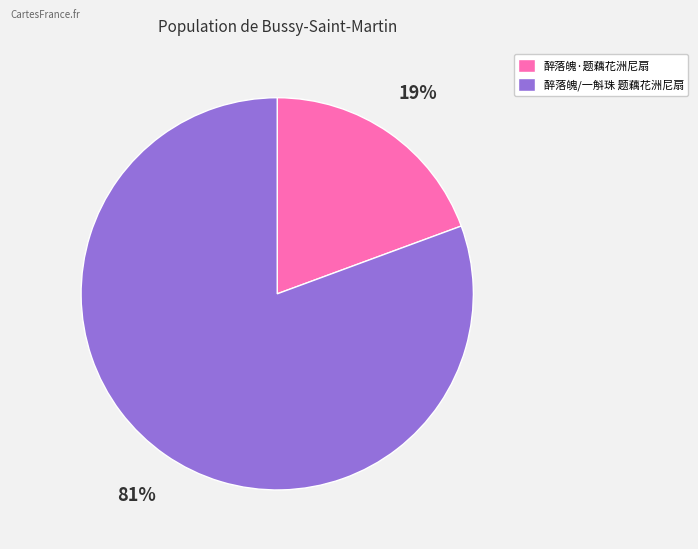

To the nearest percent, what percentage of the pie is 醉落魄·题藕花洲尼扇?

19%